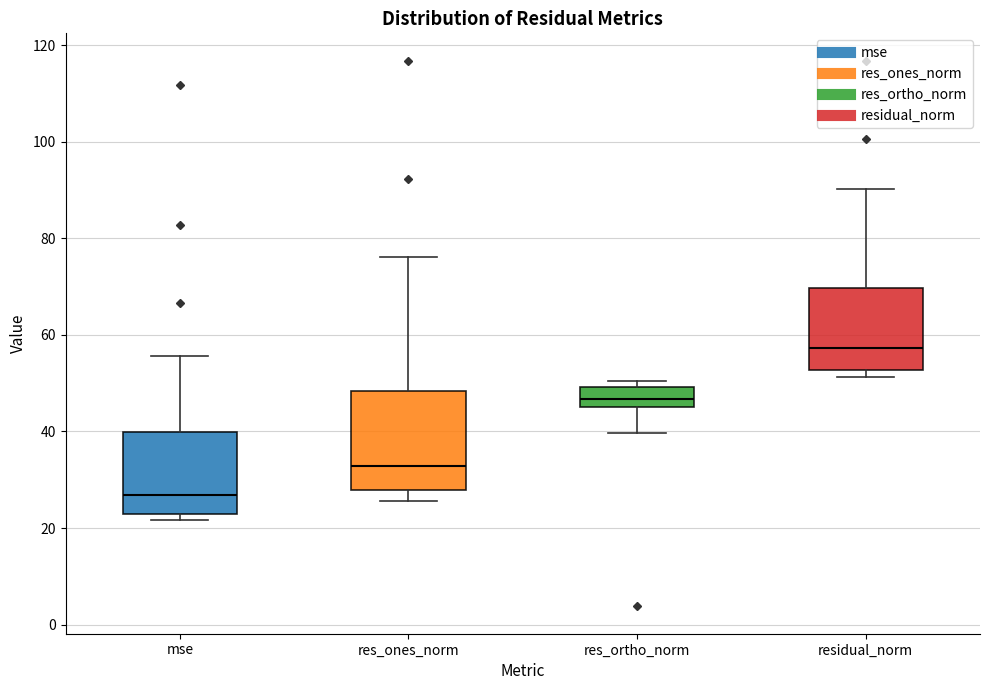

Reading left to right, read every box against the y-axis: the position of its median line, the range the box covers, and the ends of its whiskers. The values are not printed on the chart, so give them approximately, as read against the axis.

mse: median 26, box 22 to 40, whiskers 22 (just below the box's lower edge) to 56
res_ones_norm: median 32, box 28 to 48, whiskers 26 to 76
res_ortho_norm: median 46, box 44 to 50, whiskers 40 to 50 (just above the box's upper edge)
residual_norm: median 58, box 52 to 70, whiskers 52 (just below the box's lower edge) to 90